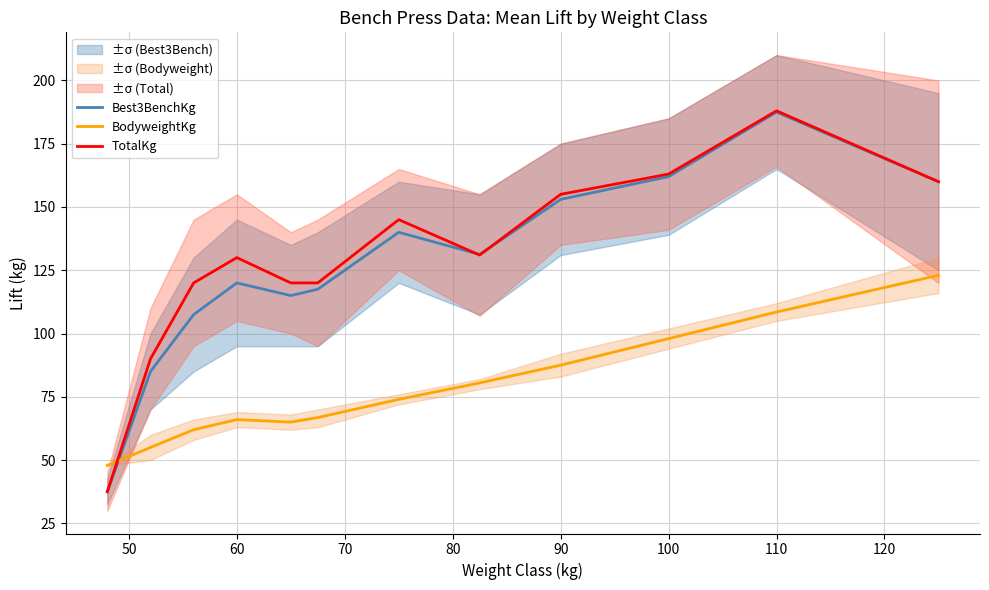

What are all the series names shown in the legend?

Best3BenchKg, BodyweightKg, TotalKg